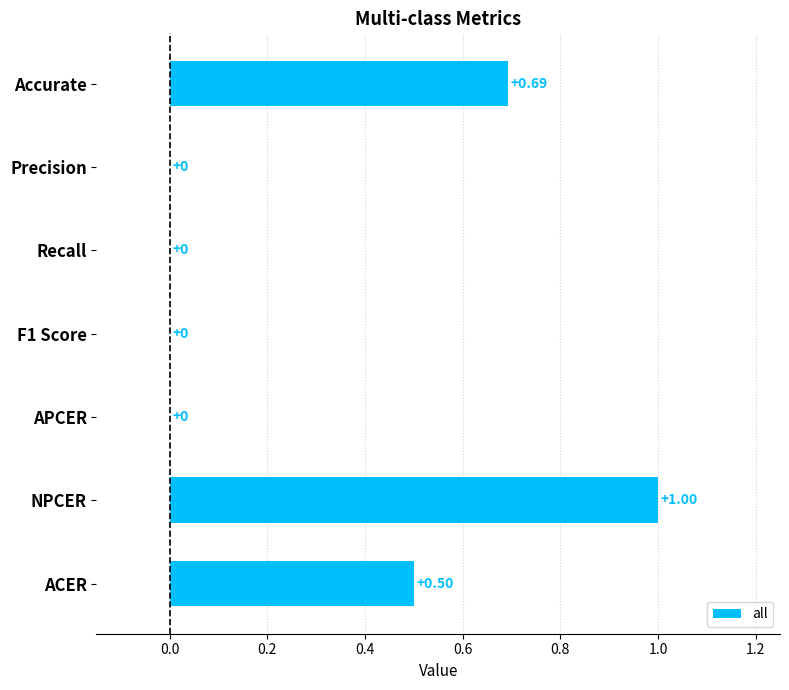

Which has a higher value, APCER or ACER?

ACER